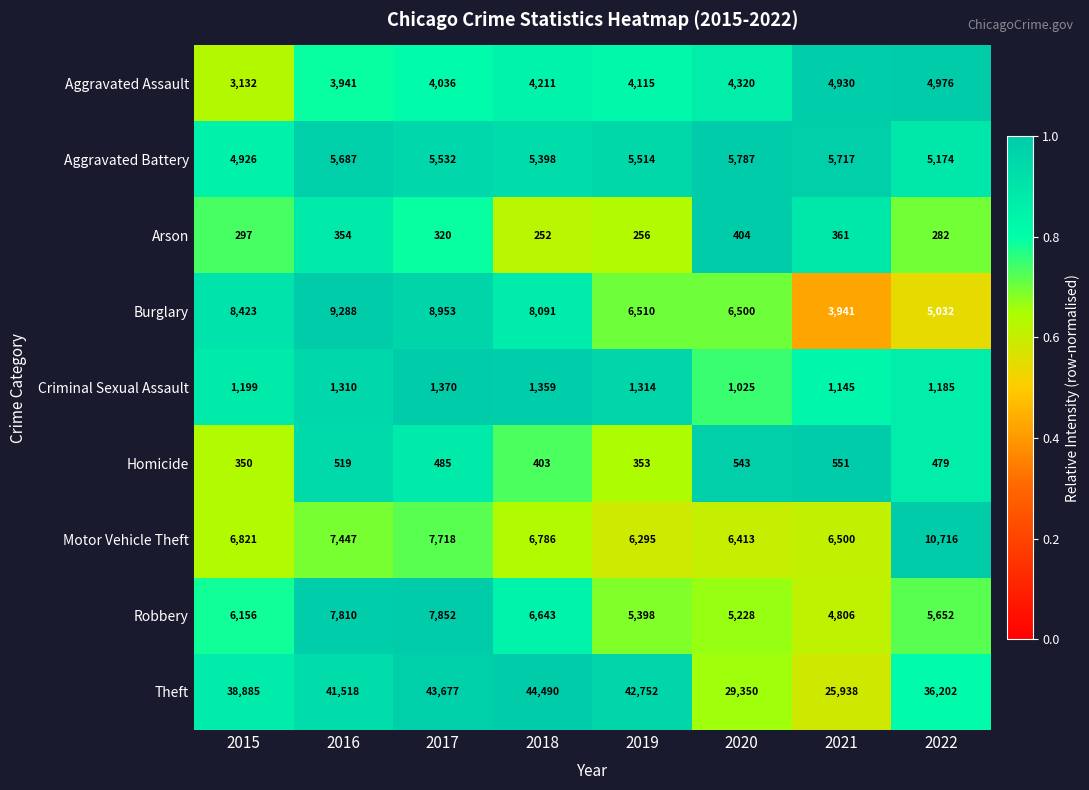

The value of Theft at 2017 is 43677. True or false?

True